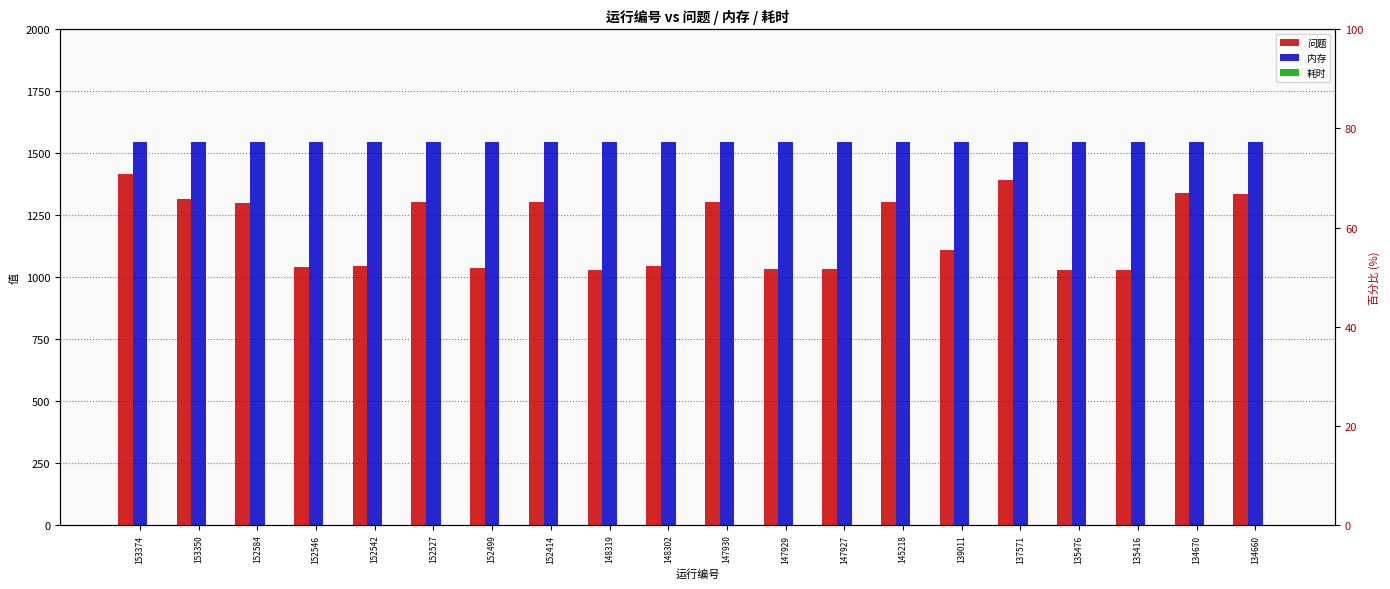

At which label does 问题 reach its peak?

153374